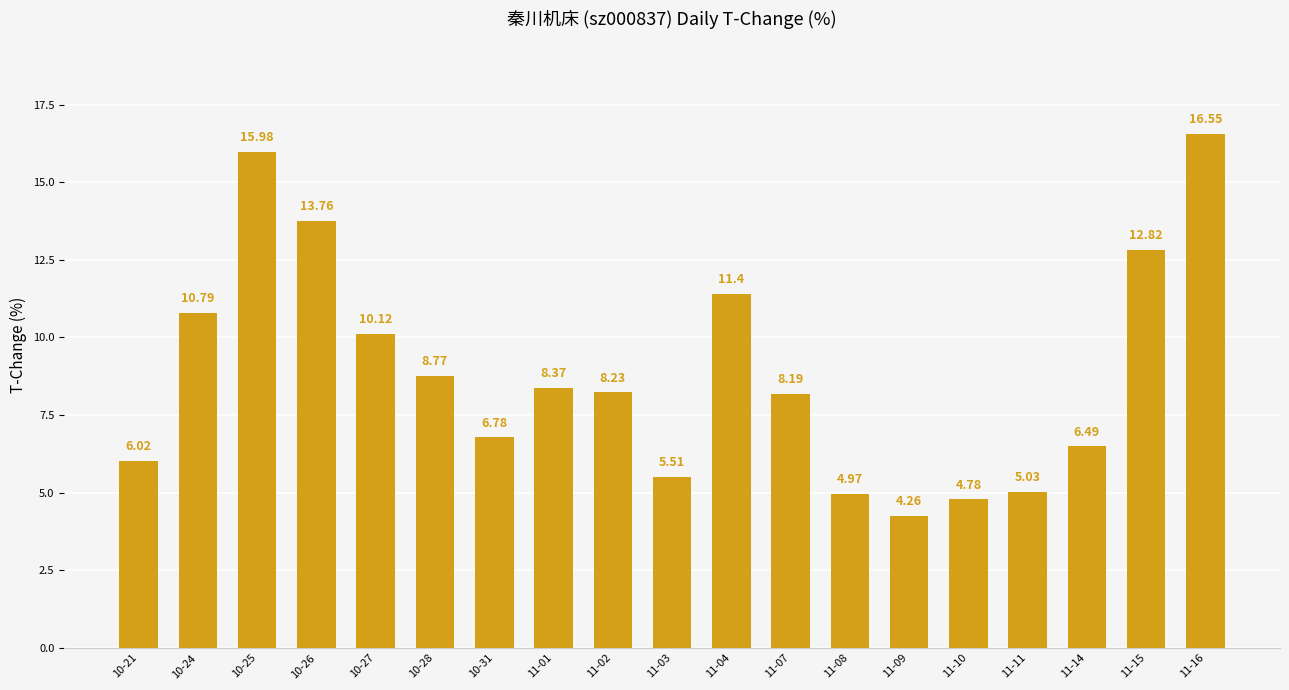

Where does the data first go above 8?

10-24